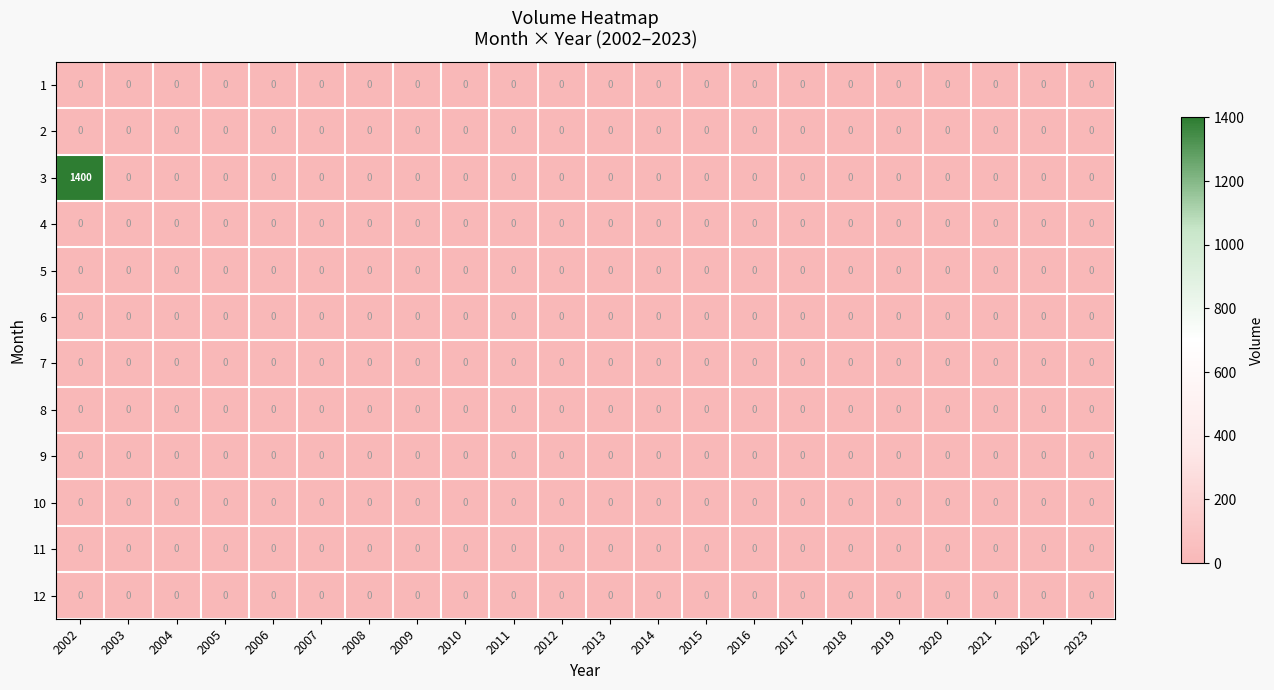

Which series has the largest total across all categories?

3